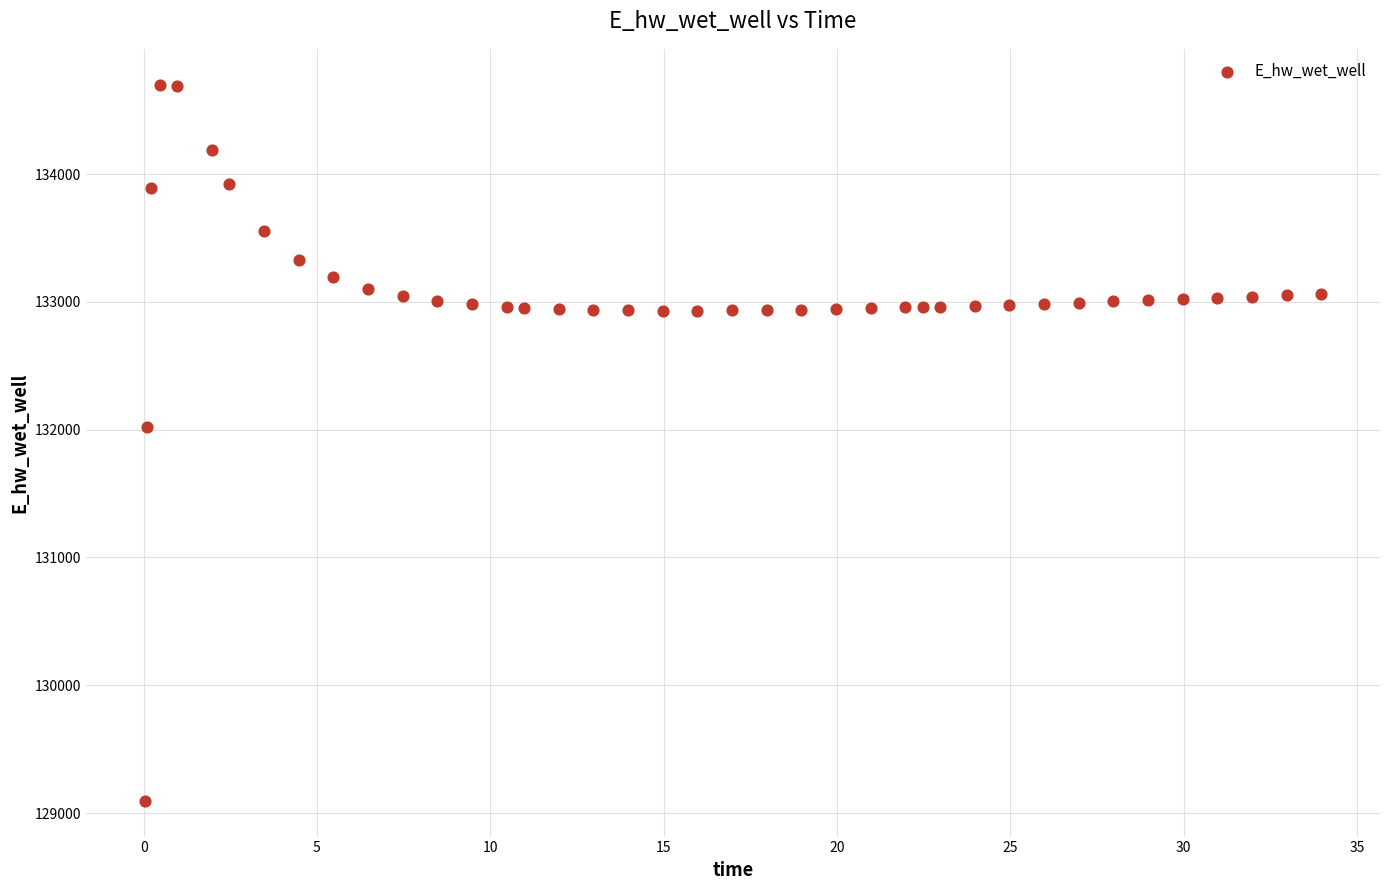

What Y value in the scatter plot is closest to 131897?

132019.9